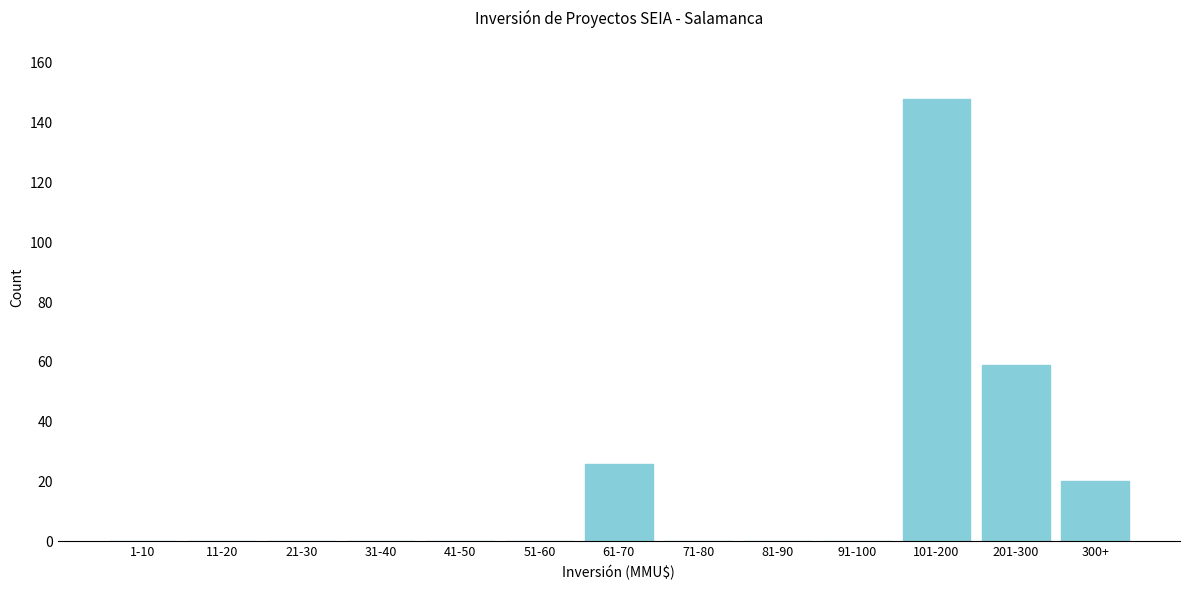

Reading left to right, what are all the values shown in this chart?

1-10=0	11-20=0	21-30=0	31-40=0	41-50=0	51-60=0	61-70=26	71-80=0	81-90=0	91-100=0	101-200=148	201-300=59	300+=20